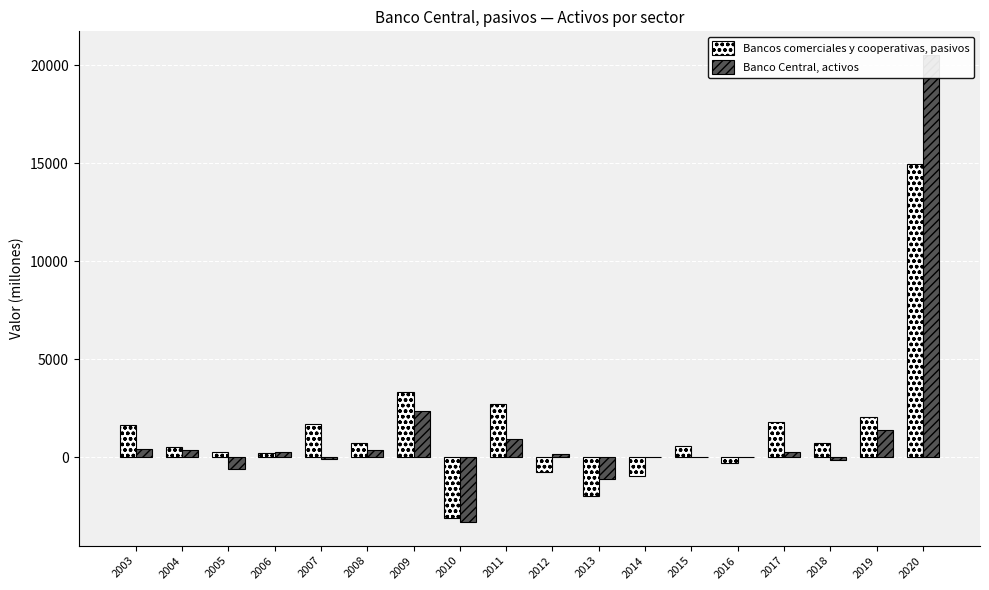

Is the value of Bancos comerciales y cooperativas, pasivos at 2014 greater than the value of Banco Central, activos at 2005?

No